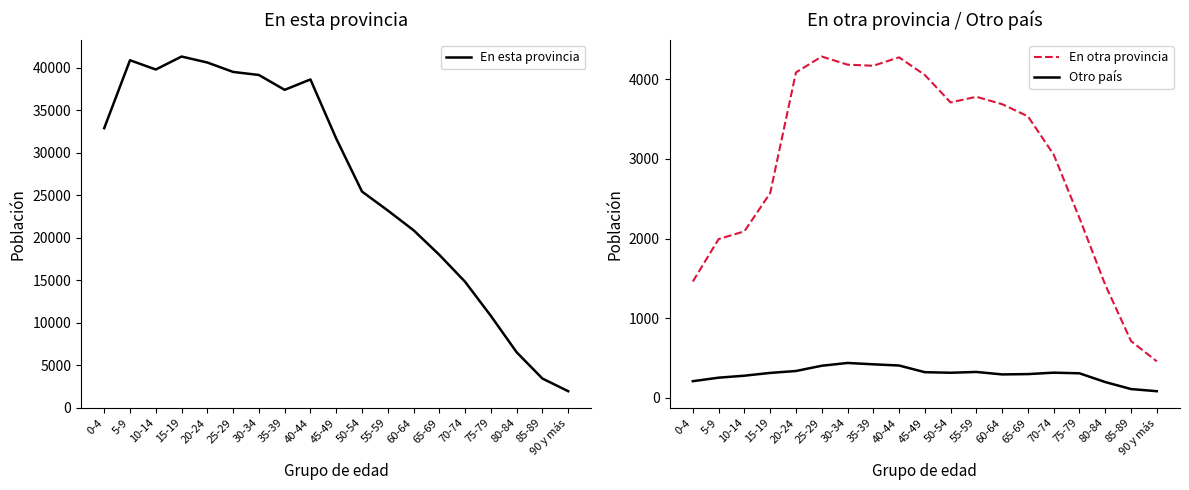

The value of En esta provincia at 10-14 is 15843. True or false?

False